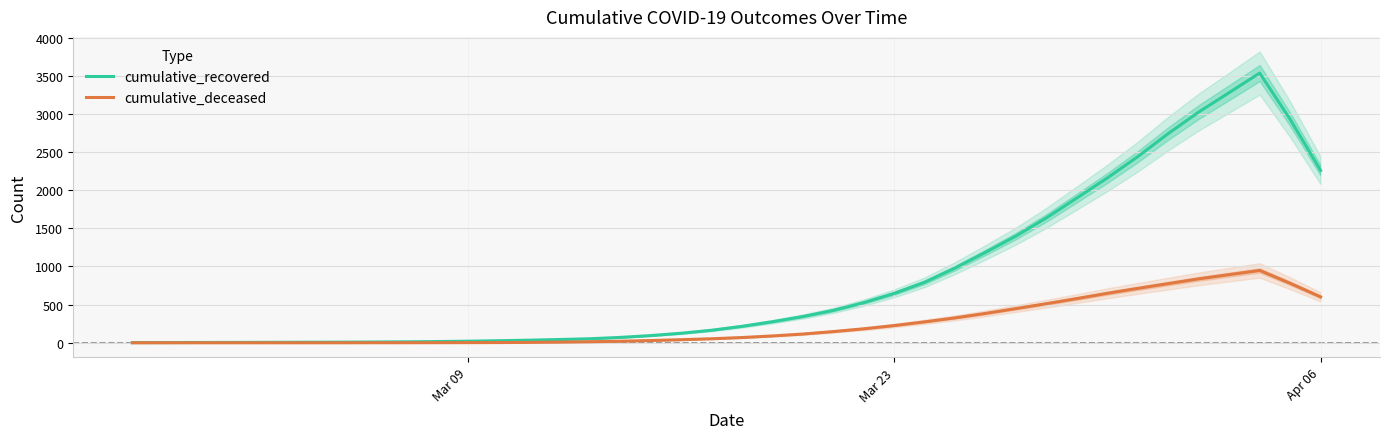

What is the highest value of the cumulative_recovered series?

3534.6